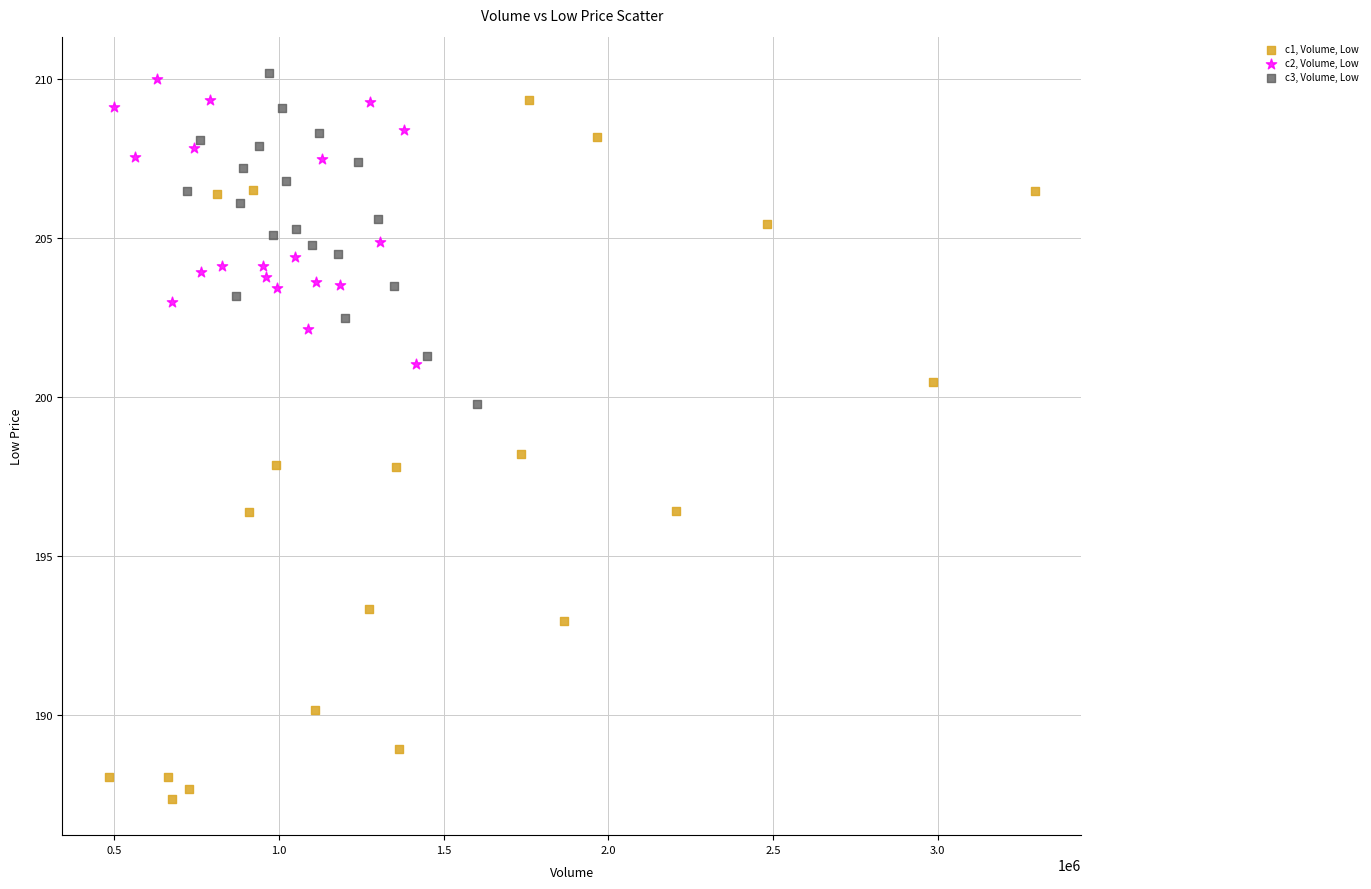

Which series has the largest Y range (max minus min)?

c1, Volume, Low